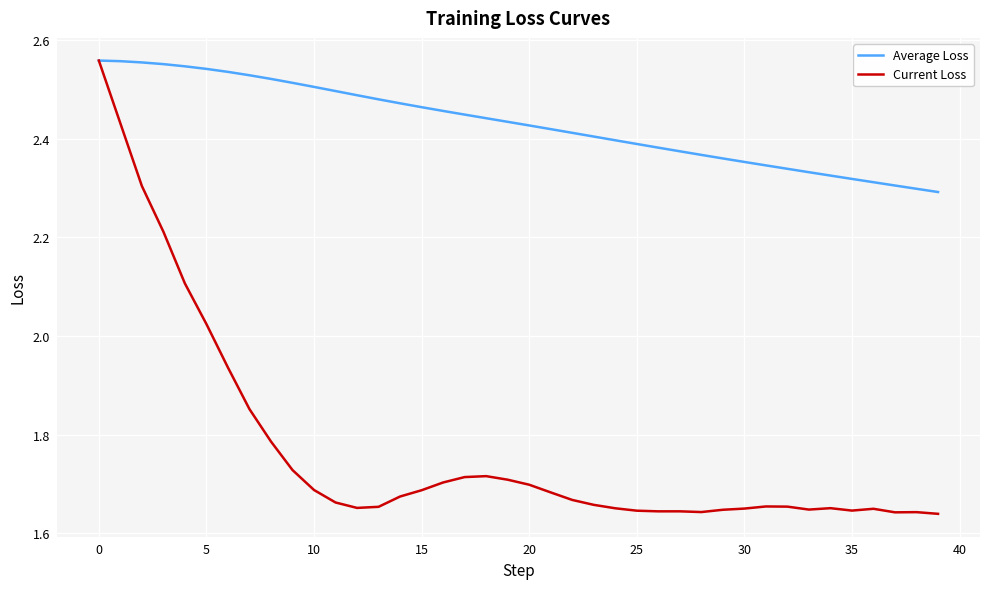

How many categories are shown in the chart?

40